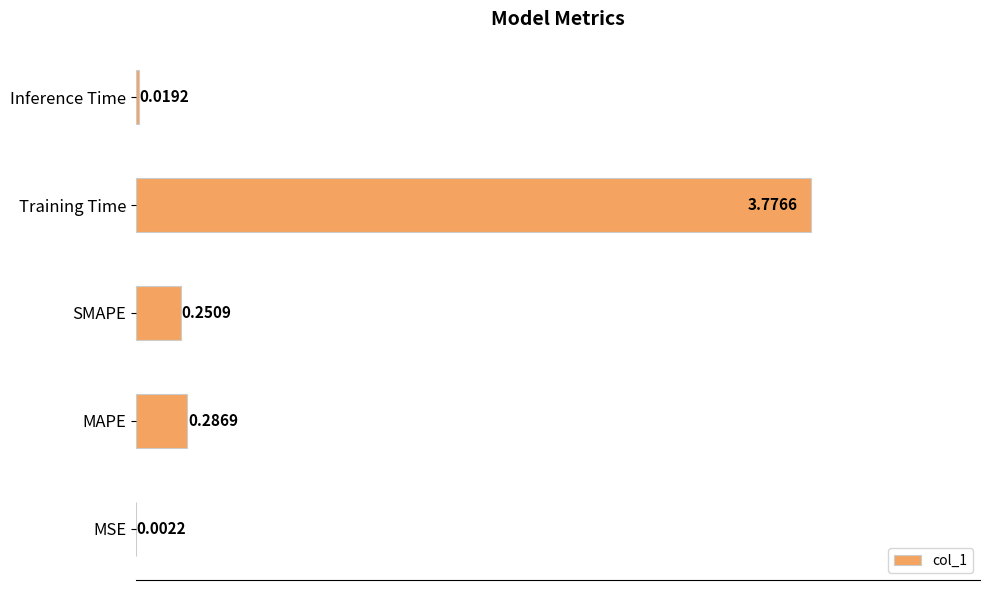

Which label corresponds to the largest value in the chart?

Training Time